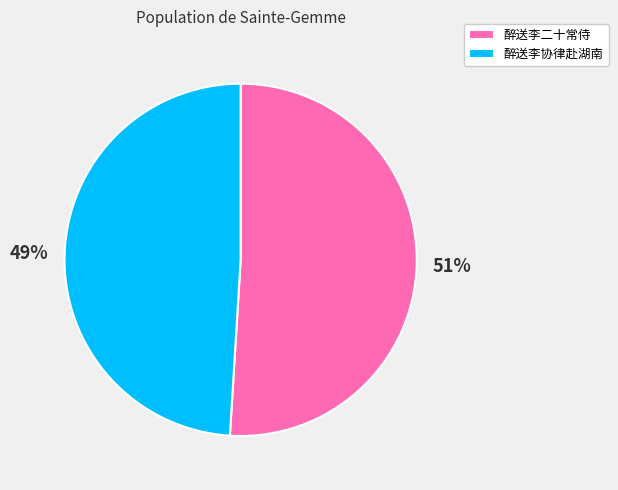

Is there a majority slice in this chart?

Yes